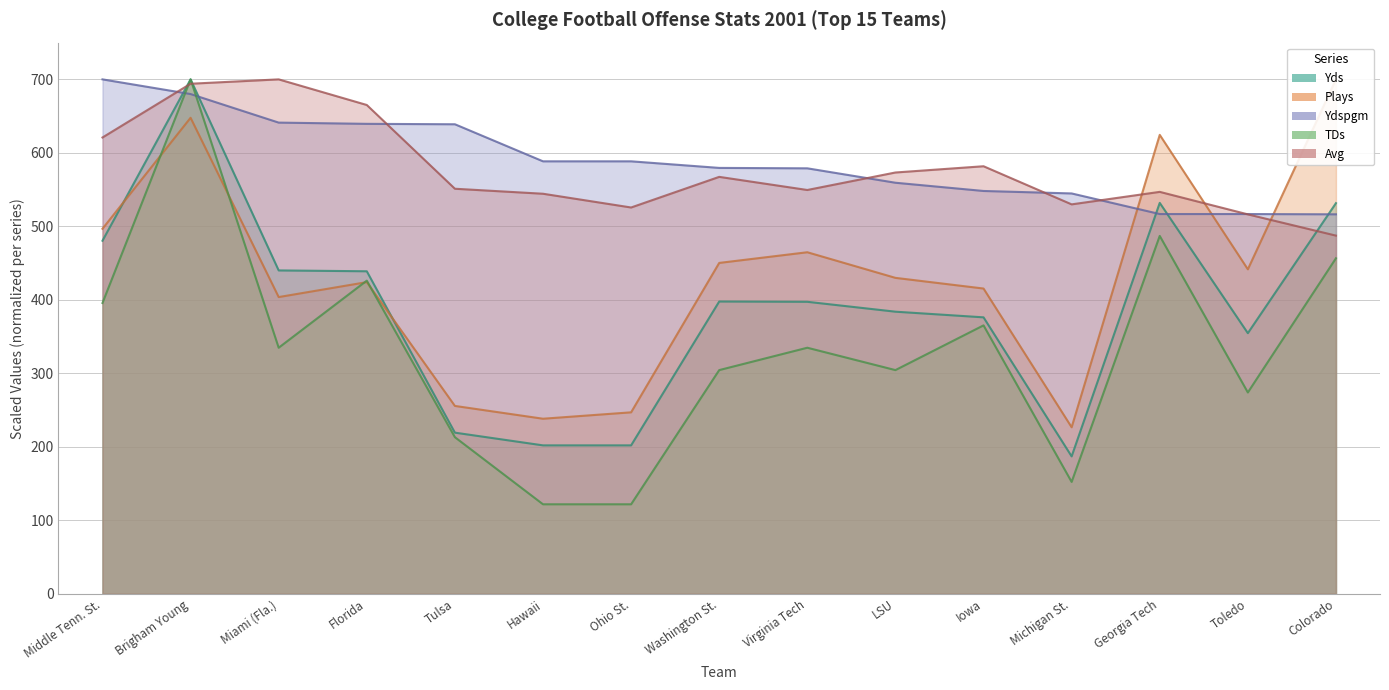

What is the label of the 13th point from the right?

Miami (Fla.)